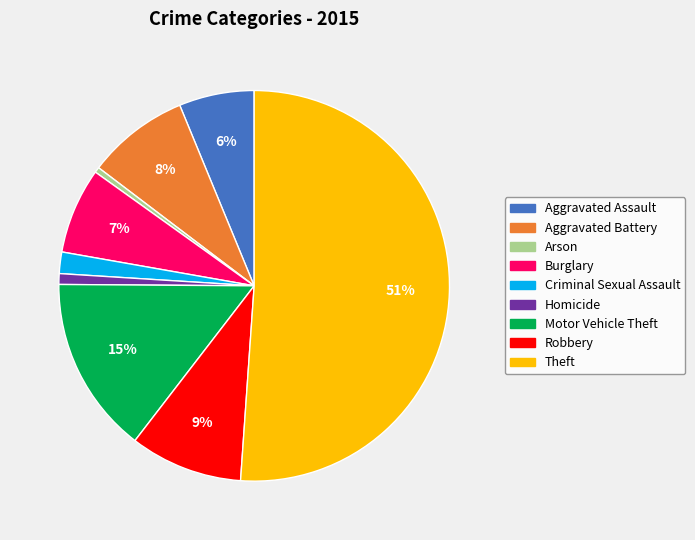

Which category has the biggest portion of the pie?

Theft